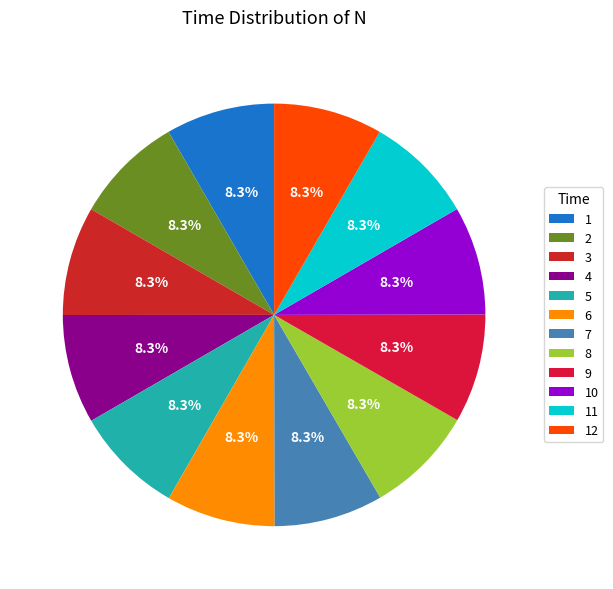

Does 4 represent more than half of the total?

No